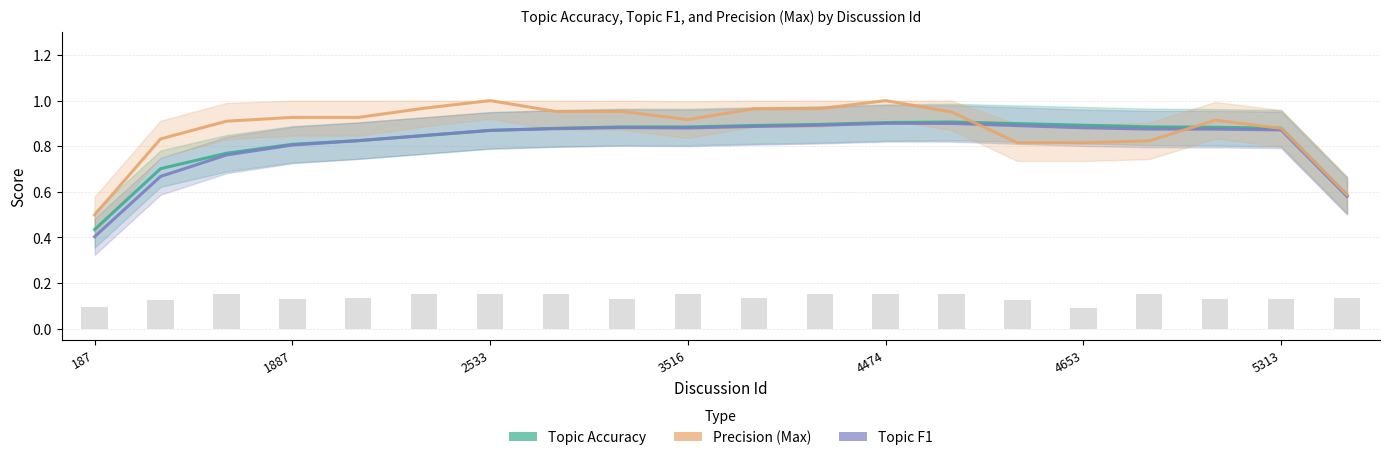

What is the sum of the Topic F1 values at 1887 and 14?

1.6